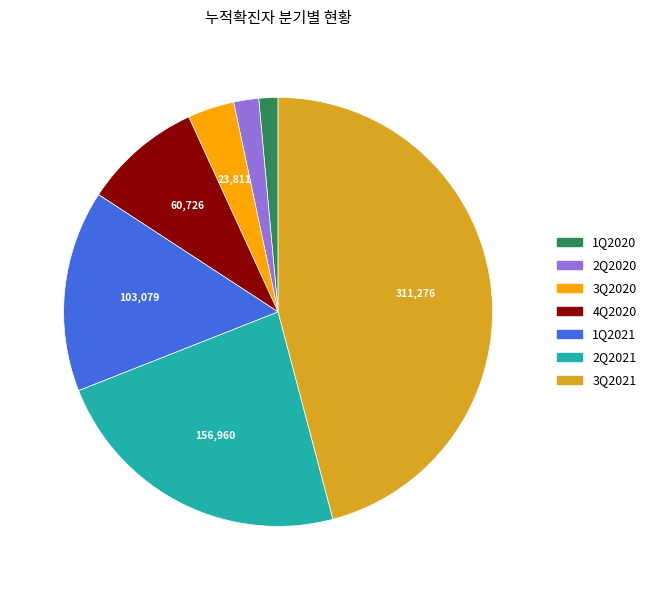

Is the sum of 3Q2021 and 4Q2020 greater than half?

Yes